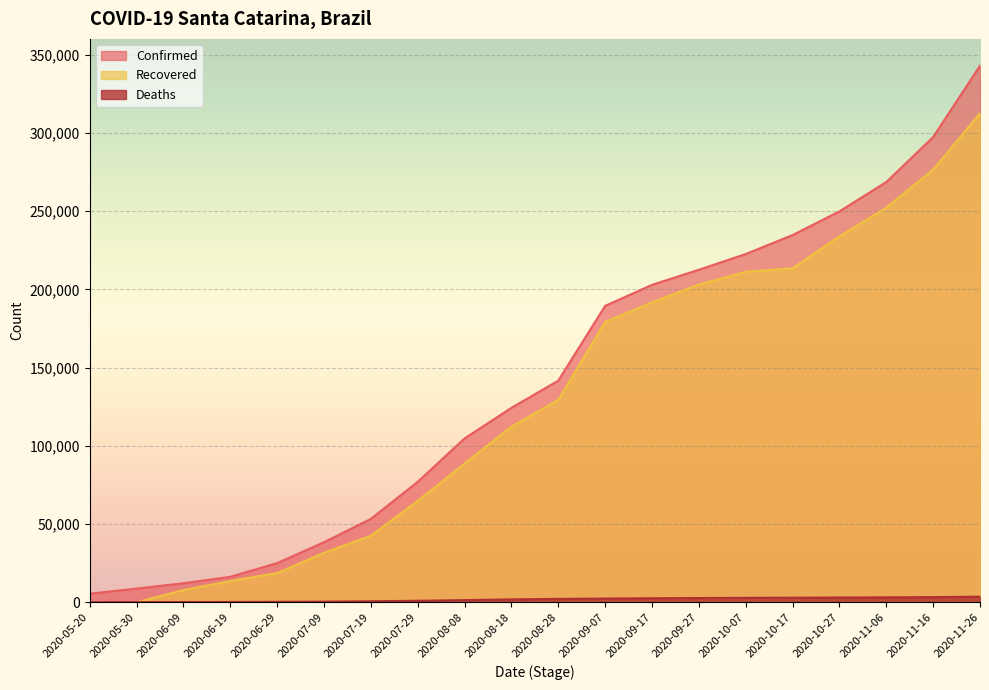

What is the highest value of the Deaths series?

3608